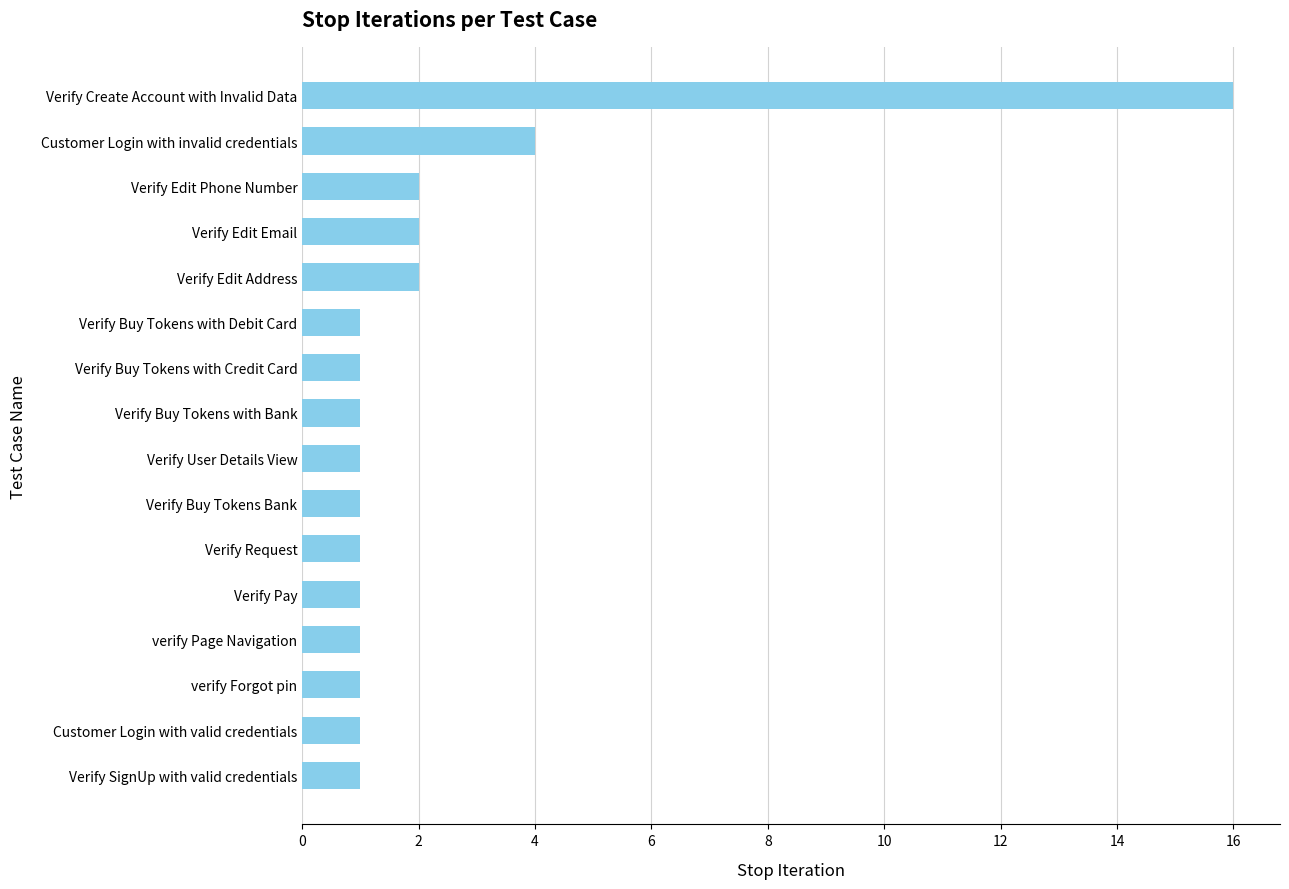

Which category has the highest value across all series?

Verify Create Account with Invalid Data